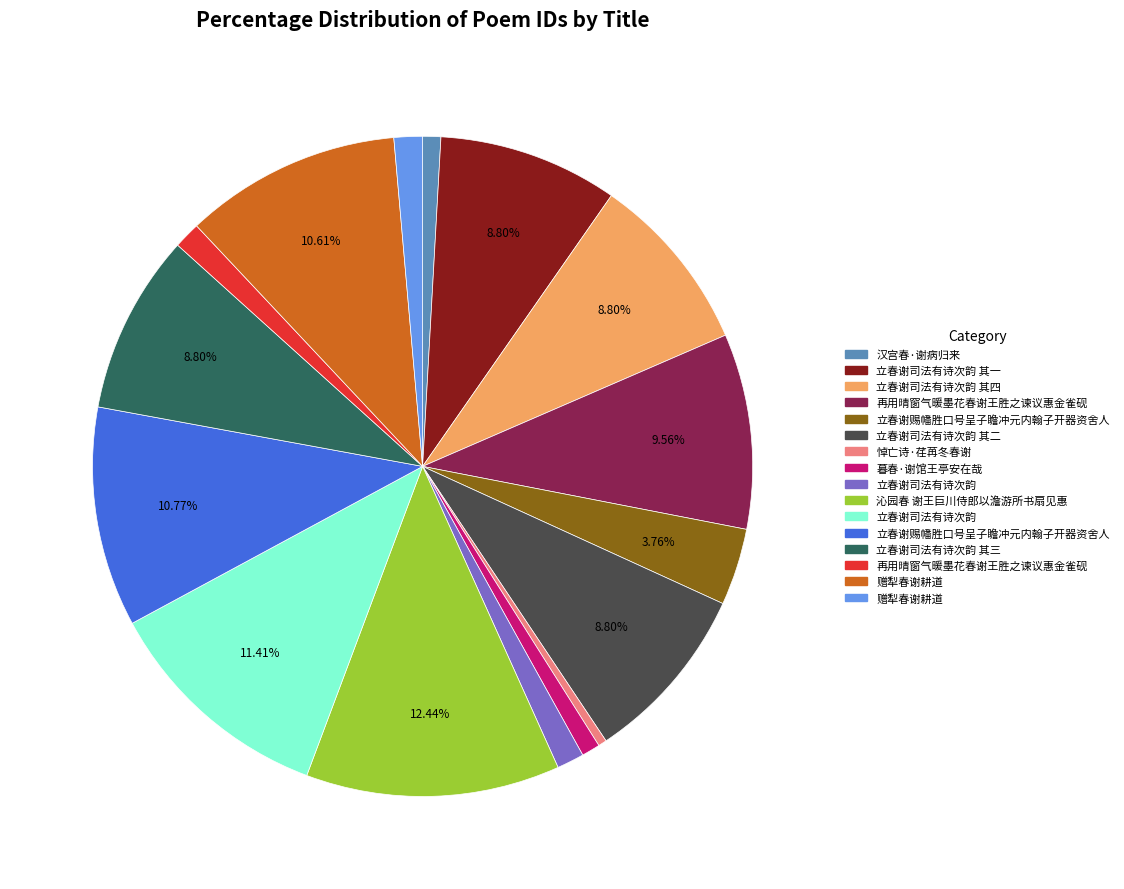

Does any single category account for the majority?

No